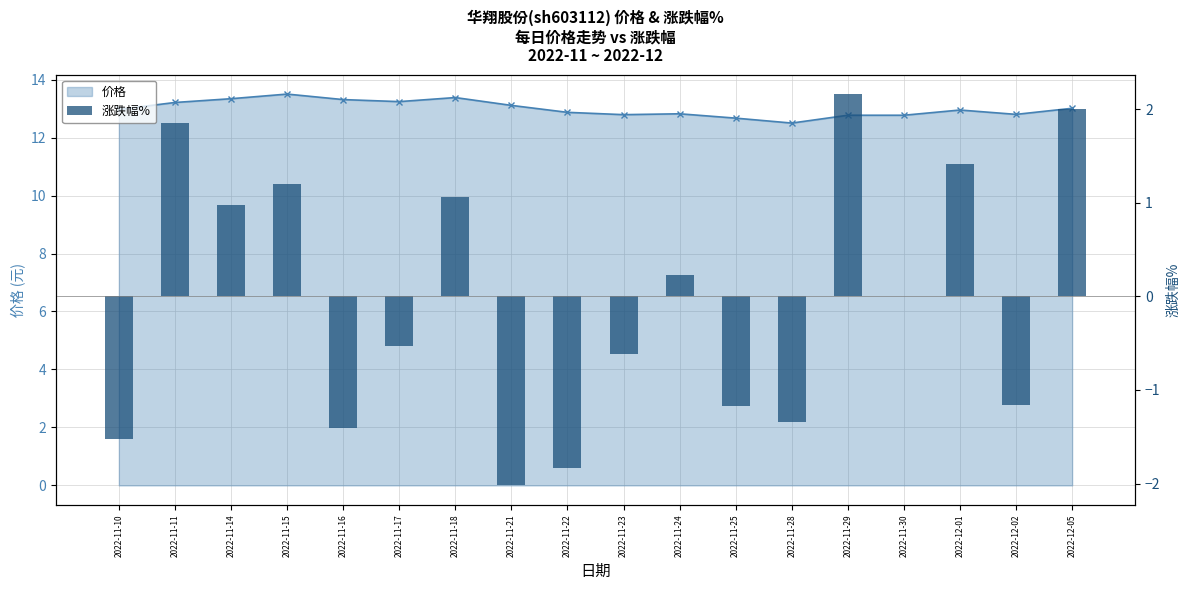

Reading left to right, list all the values displayed in this chart.

价格: 2022-11-10=13.0	2022-11-11=13.2	2022-11-14=13.3	2022-11-15=13.5	2022-11-16=13.3	2022-11-17=13.2	2022-11-18=13.4	2022-11-21=13.1	2022-11-22=12.9	2022-11-23=12.8	2022-11-24=12.8	2022-11-25=12.7	2022-11-28=12.5	2022-11-29=12.8	2022-11-30=12.8	2022-12-01=12.9	2022-12-02=12.8	2022-12-05=13.0
涨跌幅%: 2022-11-10=-1.5	2022-11-11=1.9	2022-11-14=1.0	2022-11-15=1.2	2022-11-16=-1.4	2022-11-17=-0.5	2022-11-18=1.1	2022-11-21=-2.0	2022-11-22=-1.8	2022-11-23=-0.6	2022-11-24=0.2	2022-11-25=-1.2	2022-11-28=-1.3	2022-11-29=2.2	2022-11-30=0.0	2022-12-01=1.4	2022-12-02=-1.2	2022-12-05=2.0